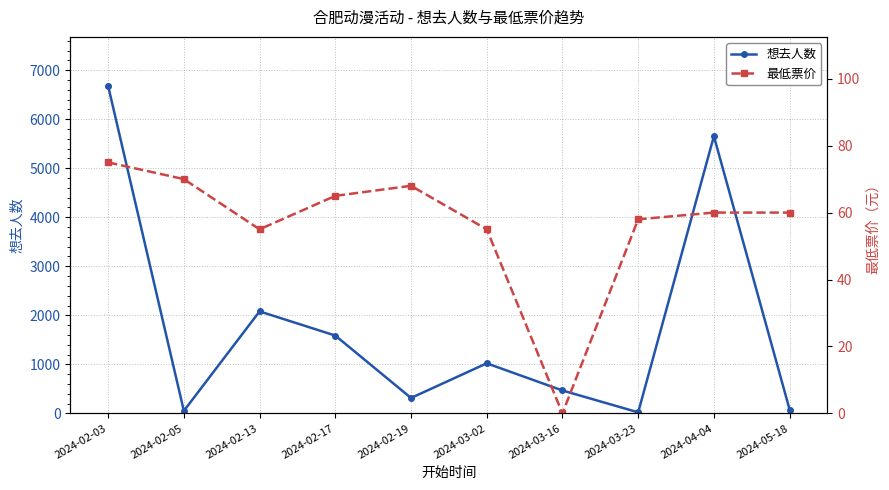

True or false: 最低票价 and 想去人数 cross at least once.

True